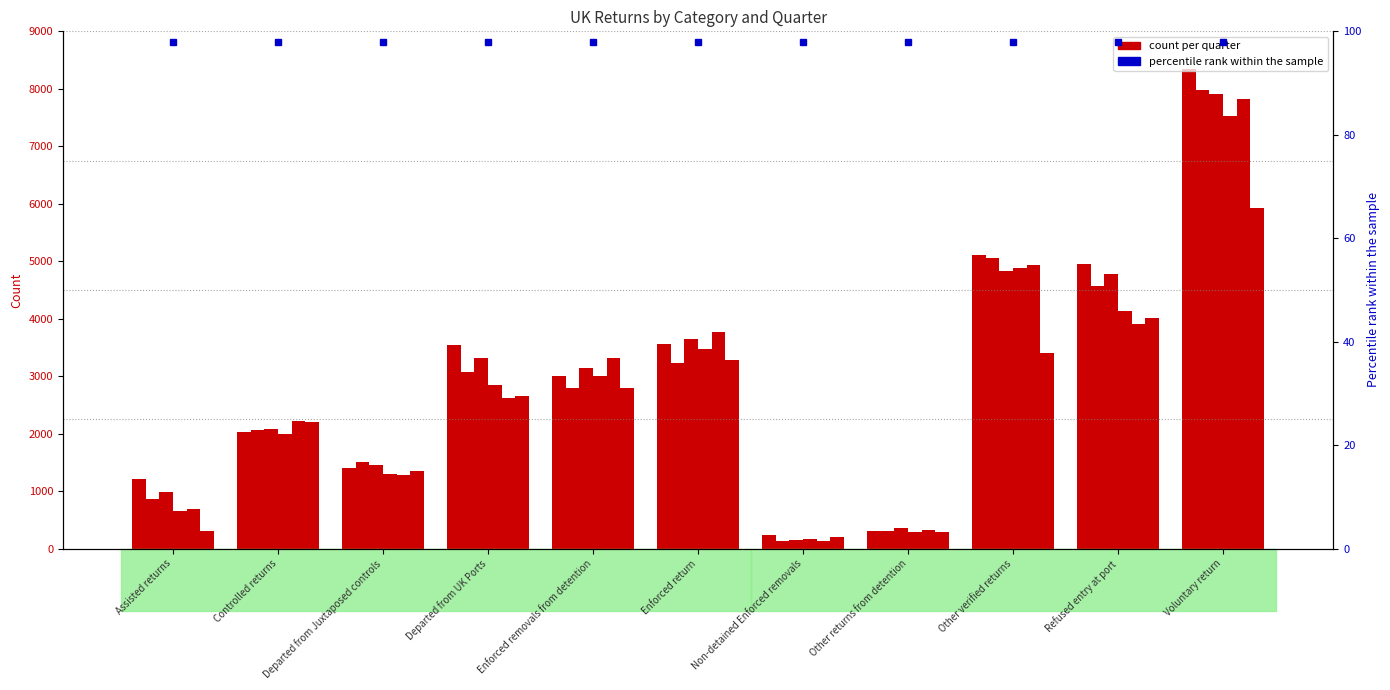

Count the number of categories in the chart.

11